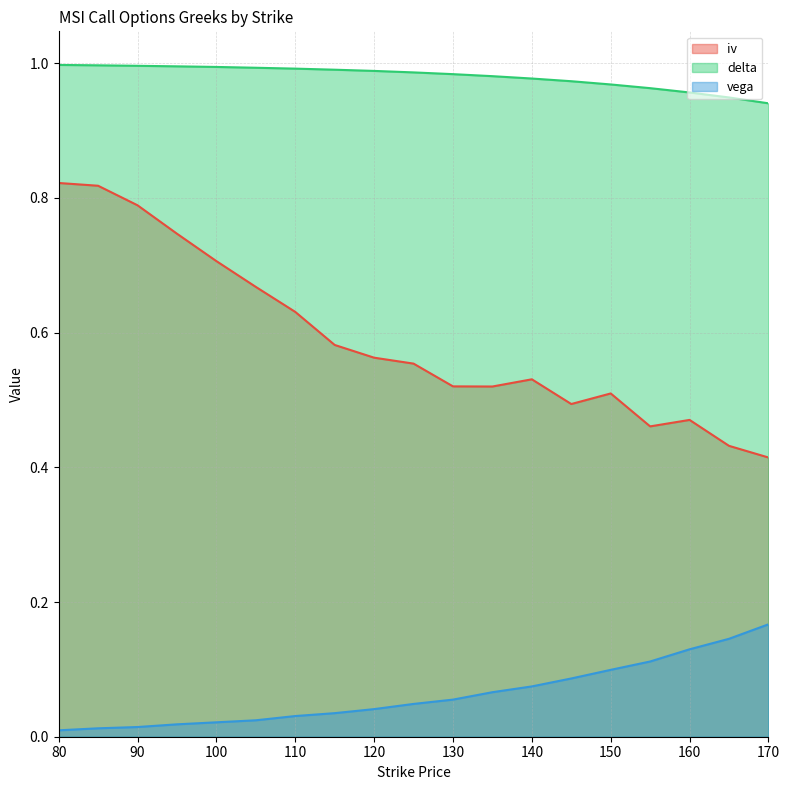

Rank the series at 95 from highest to lowest value.

delta, iv, vega